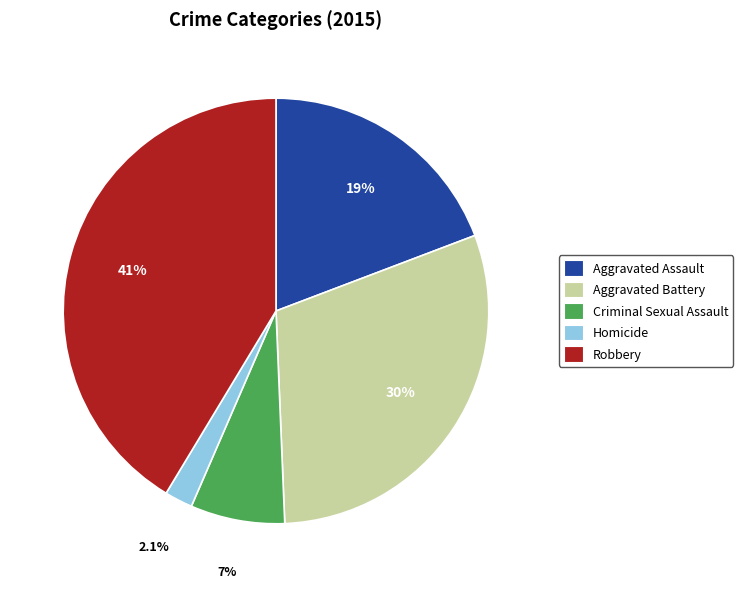

How many slices are in this pie chart?

5